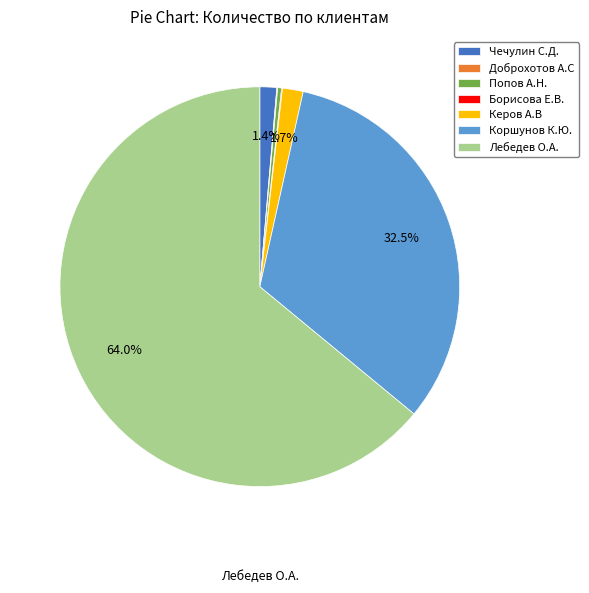

Do Керов А.В and Коршунов К.Ю. together represent more than half of the pie?

No